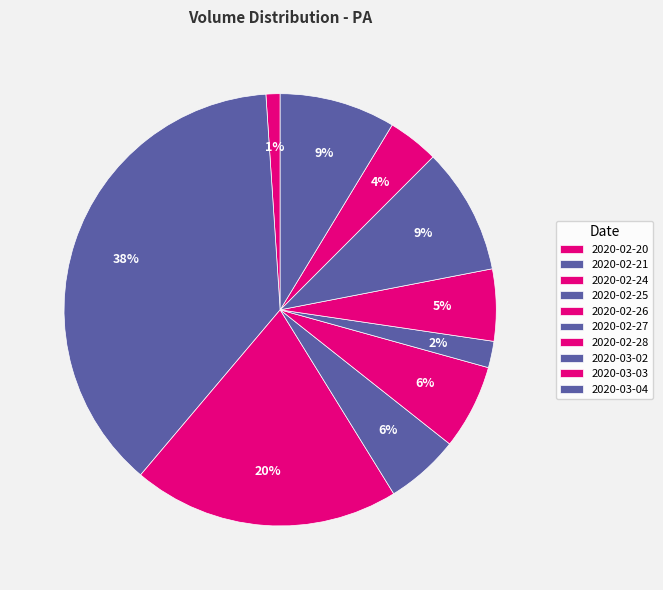

How many slices are in this pie chart?

10